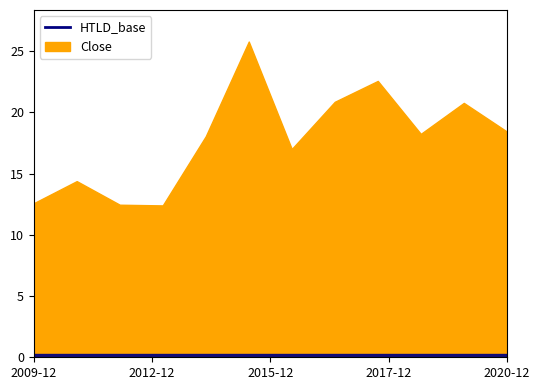

What is the change in value from 2017-12 to 2018-12?

-4.3